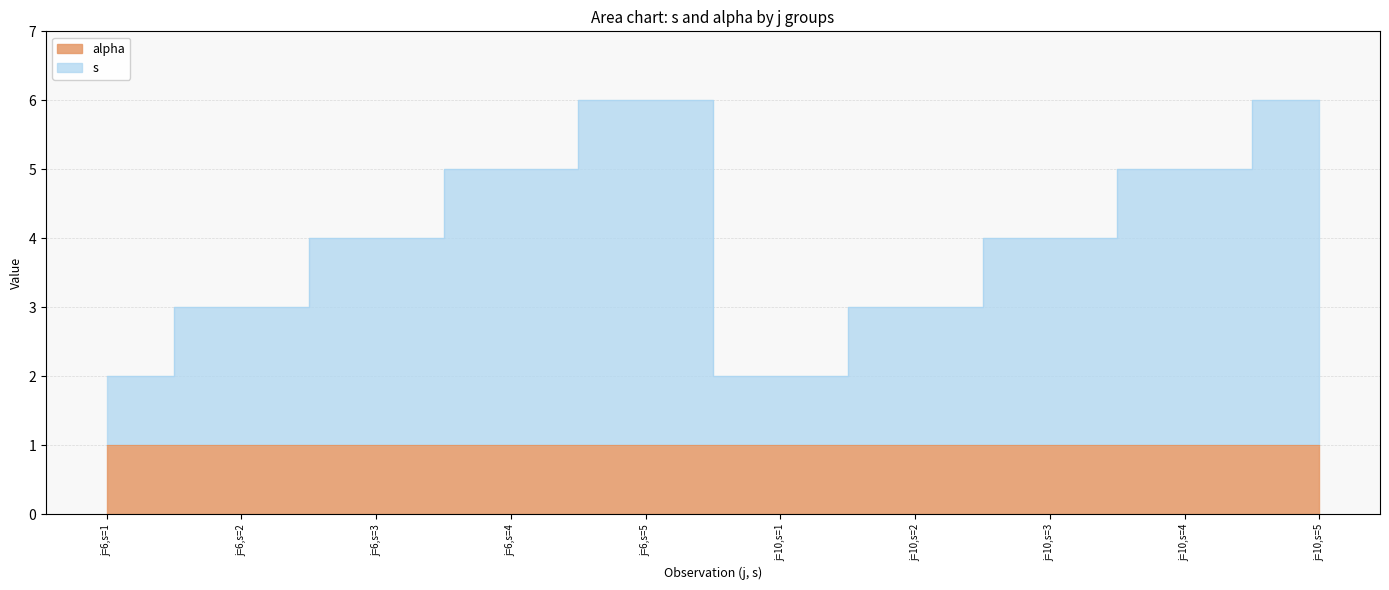

What is the average value?

4